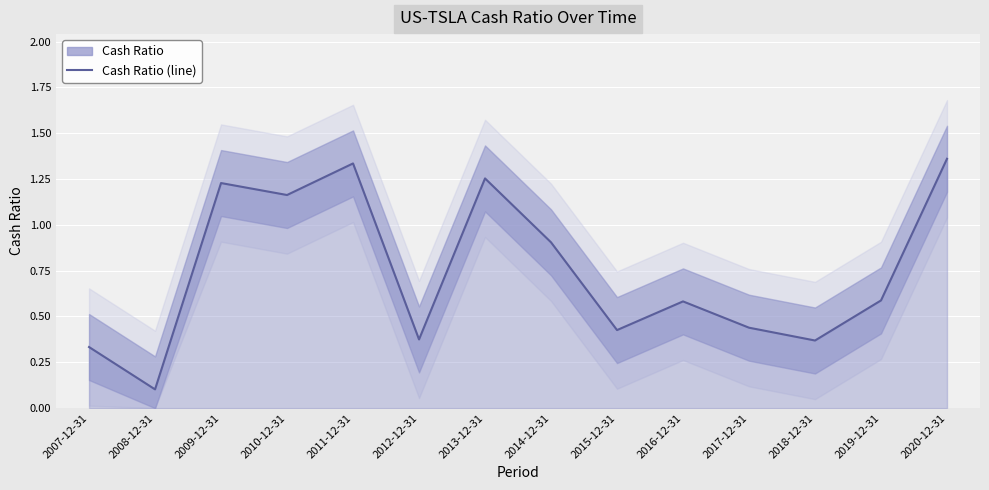

List the labels in order of value, smallest first.

2008-12-31, 2007-12-31, 2018-12-31, 2012-12-31, 2015-12-31, 2017-12-31, 2016-12-31, 2019-12-31, 2014-12-31, 2010-12-31, 2009-12-31, 2013-12-31, 2011-12-31, 2020-12-31